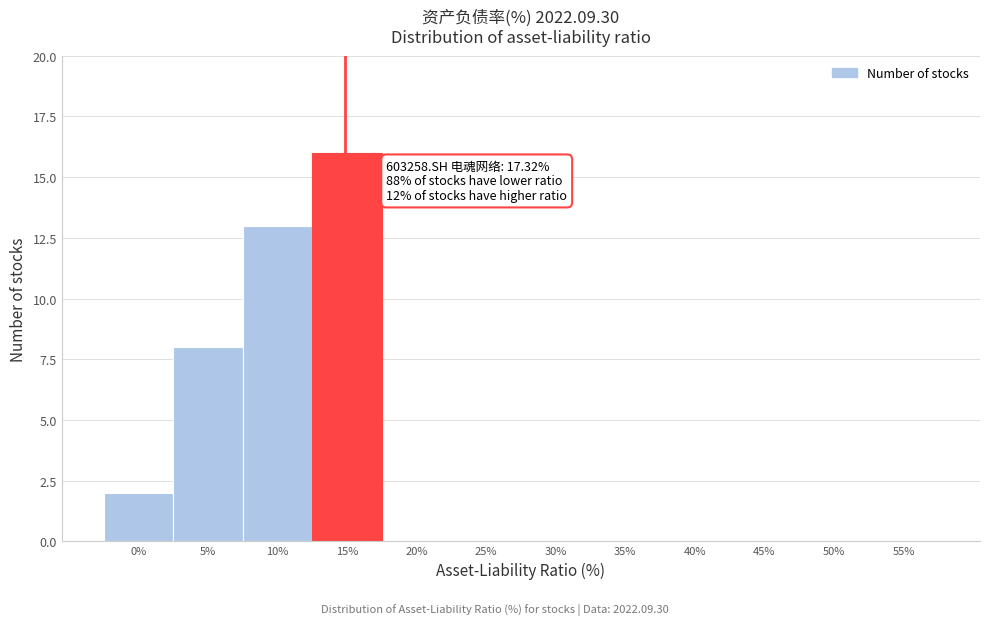

Reading left to right, extract all data points from this chart.

0%=2	5%=8	10%=13	15%=16	20%=0	25%=0	30%=0	35%=0	40%=0	45%=0	50%=0	55%=0